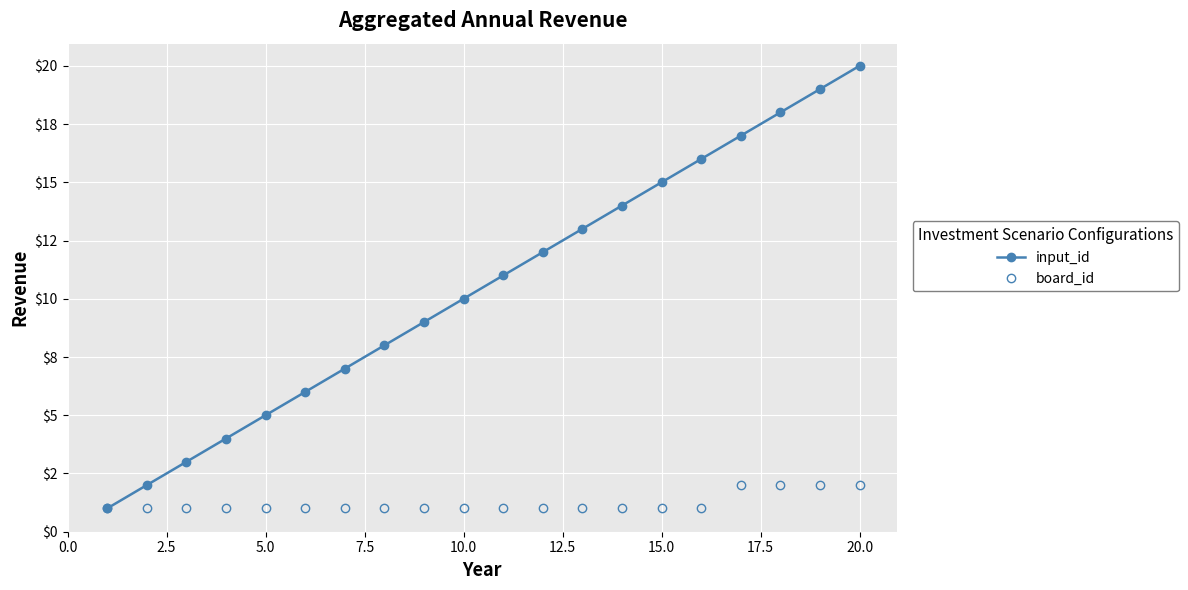

Is this an area chart (filled region under the line)?

No